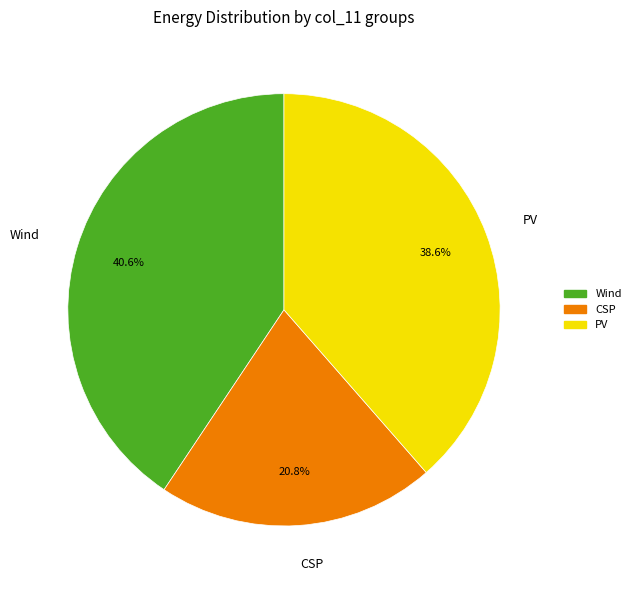

Does CSP represent more than half of the total?

No